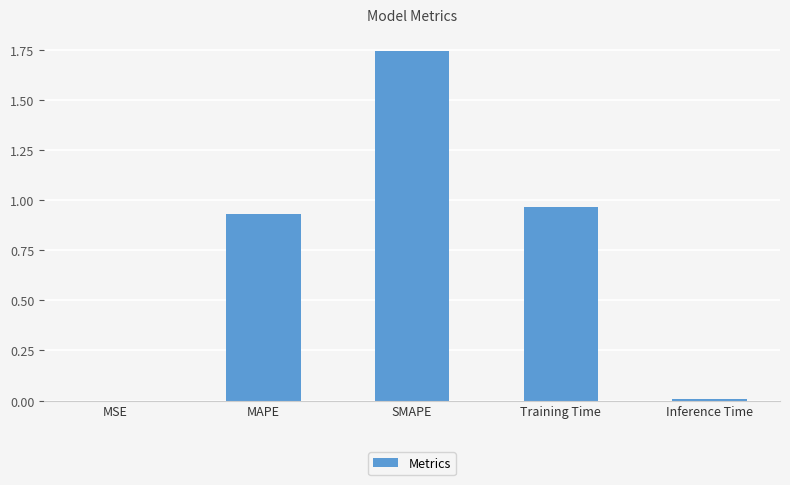

What is the average value?

0.7